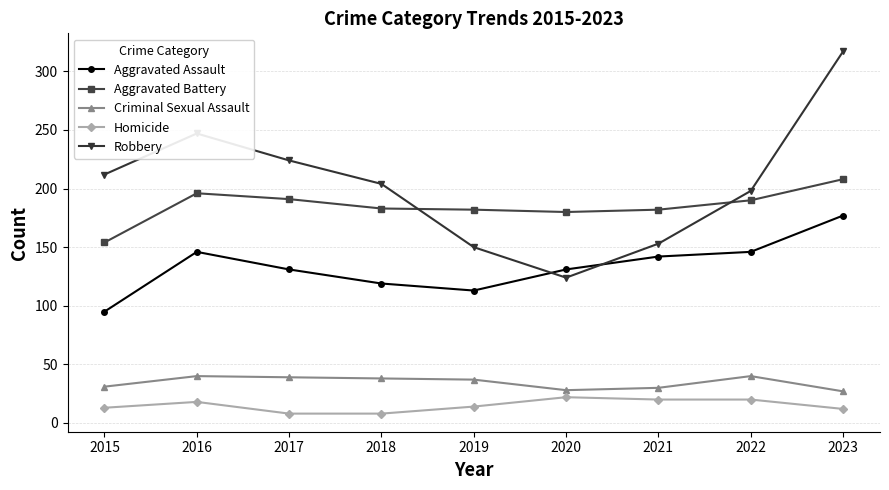

What is the difference between the second highest and second lowest values in the Aggravated Assault series?

33